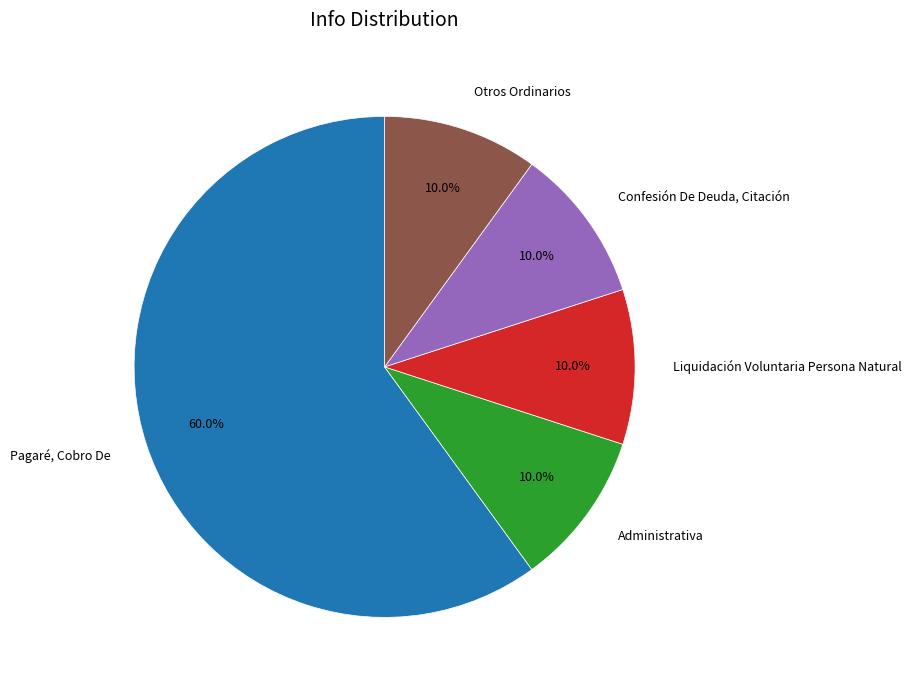

To the nearest percent, what portion does Otros Ordinarios represent?

10%